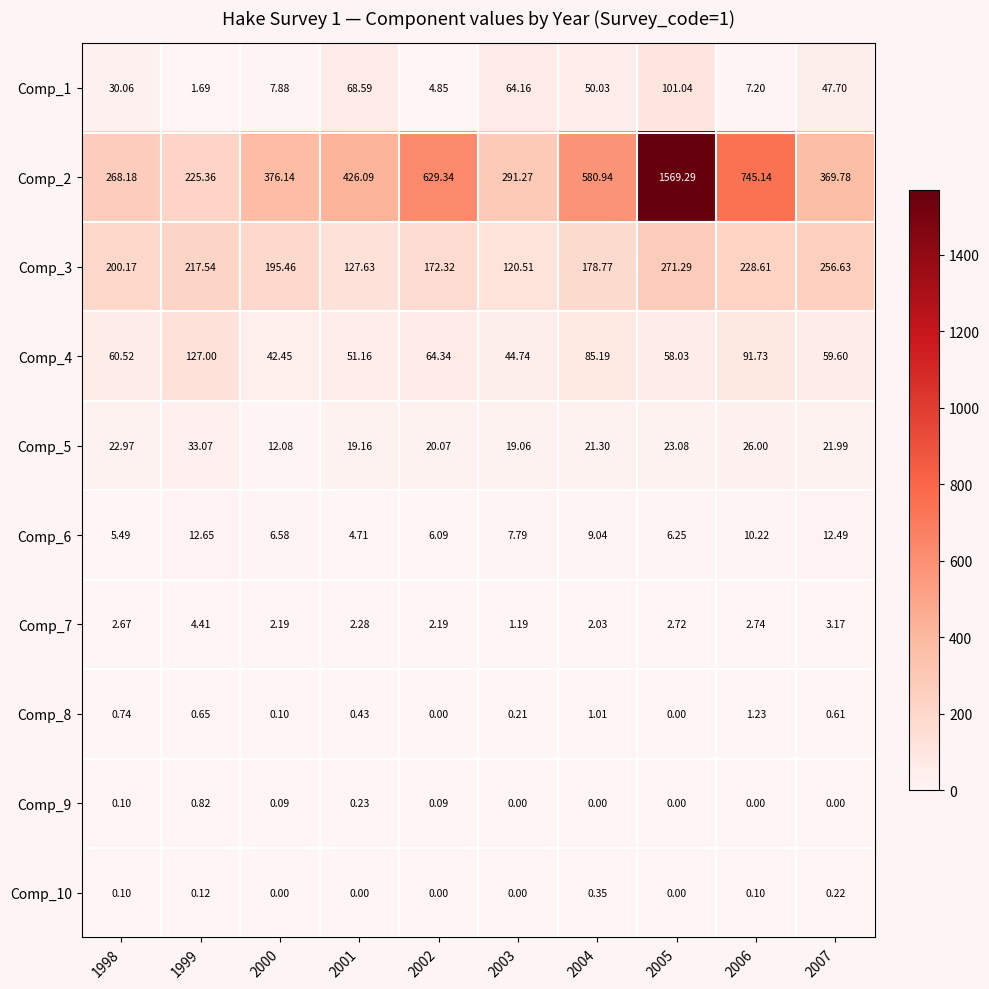

How many values in the Comp_6 series exceed 7?

5